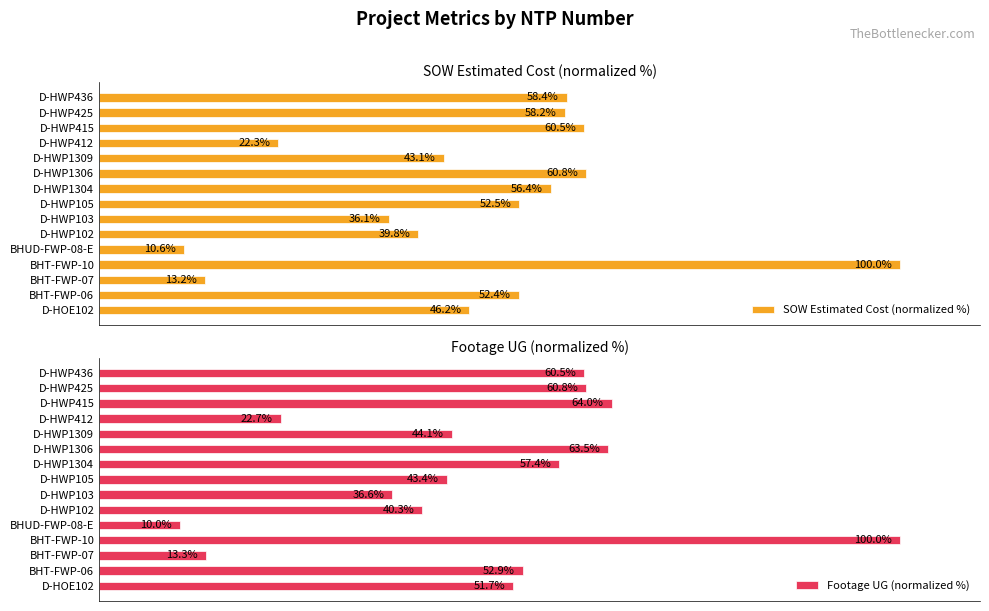

Where is SOW Estimated Cost (normalized %) nearest to the value 55?

D-HWP1304